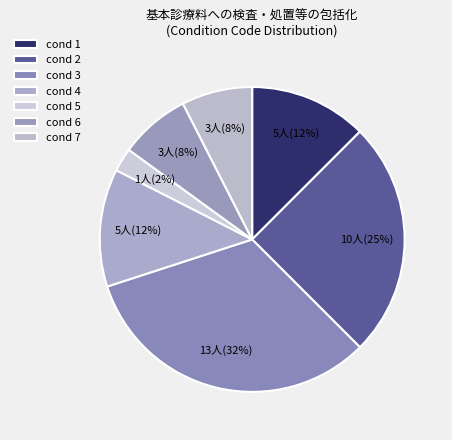

Combined, do cond 4 and cond 5 account for over 50%?

No